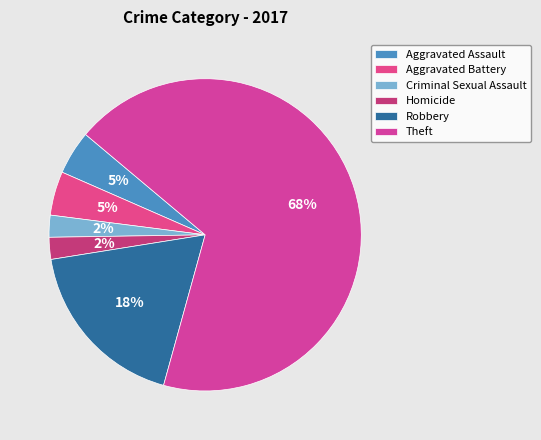

How many segments does this pie chart have?

6